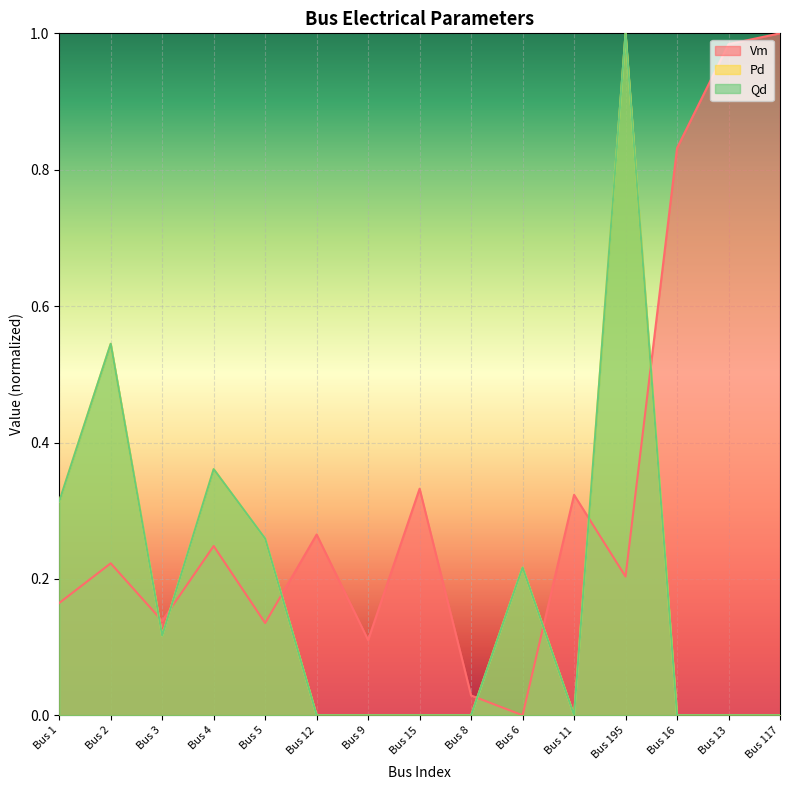

In Qd, how many points are lower than both neighbors (excluding endpoints)?

2